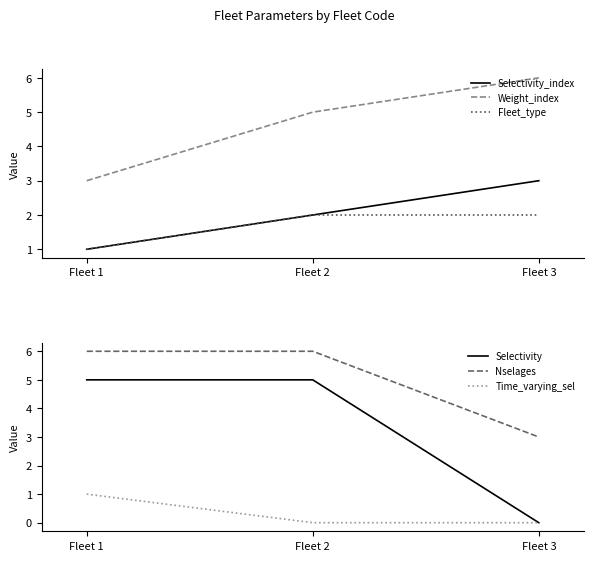

How many lines are shown in the chart?

6